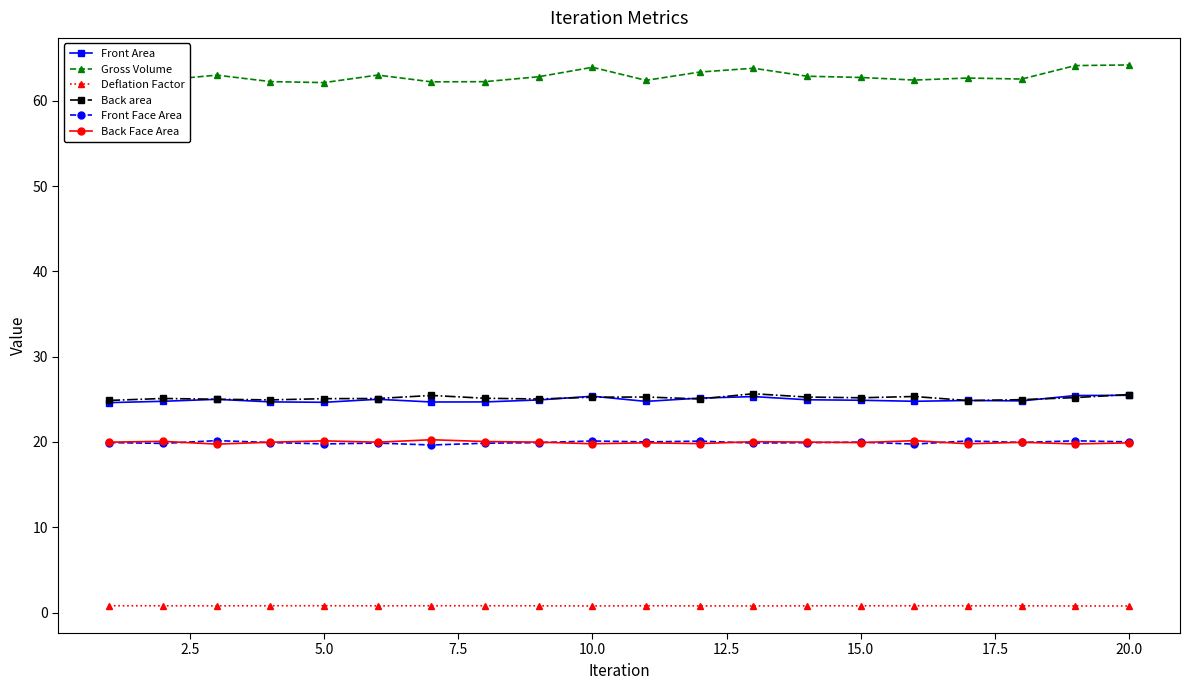

What is the maximum value for Back area?

25.7